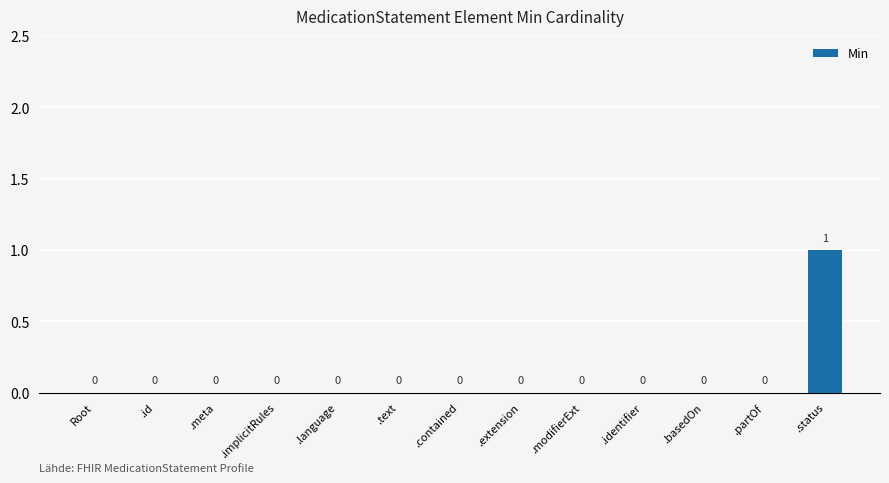

How many values are between 0 and 1?

13